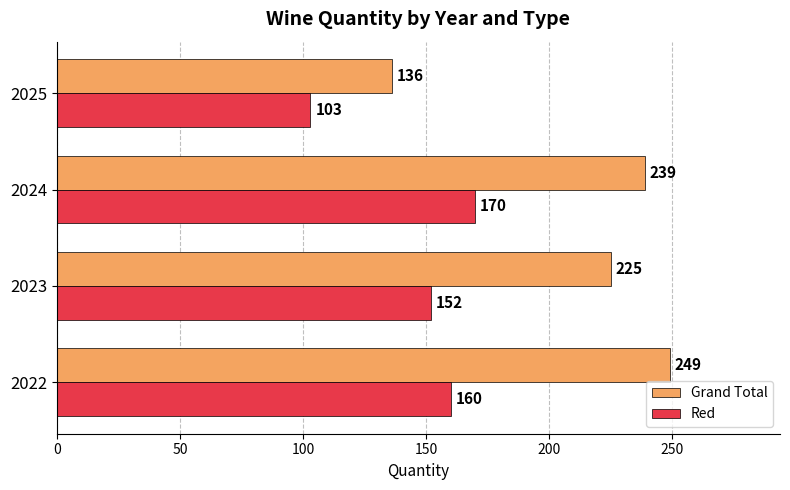

At which label is Red closest to 136?

2023